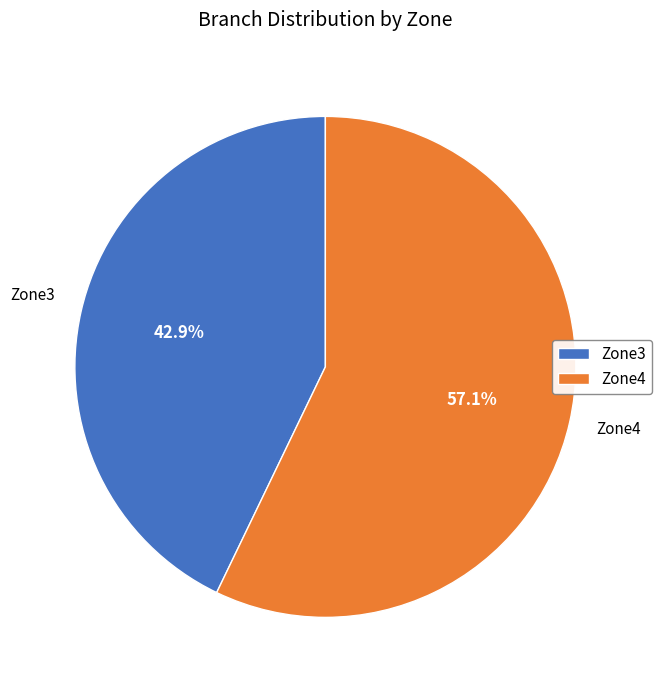

Between Zone4 and Zone3, which is larger?

Zone4